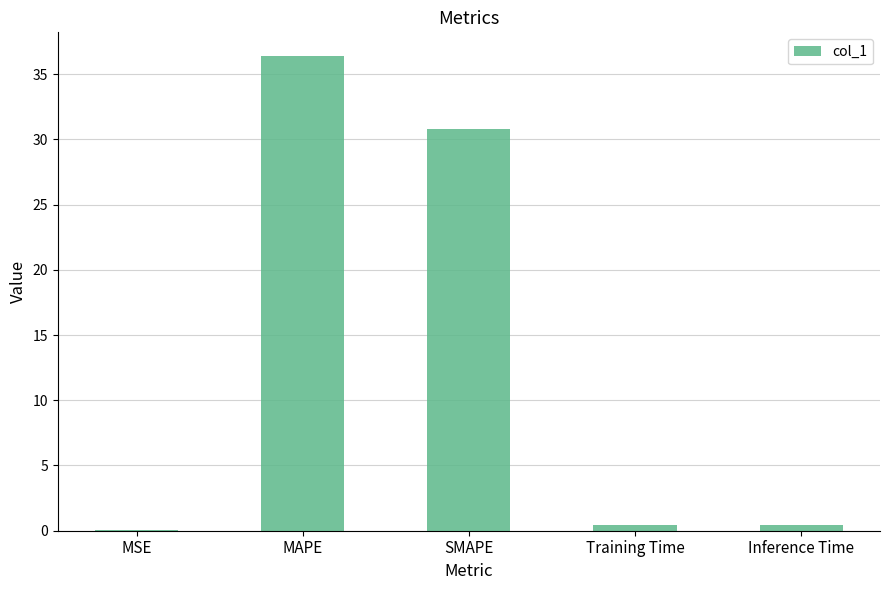

At which label is the value closest to 18?

SMAPE